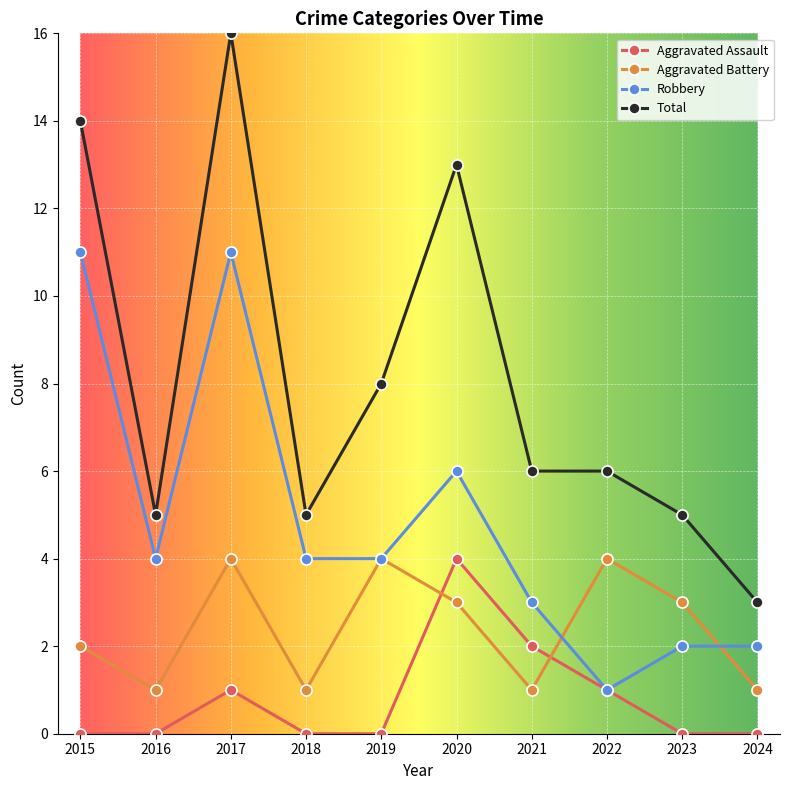

At how many categories does at least one series exceed 1?

10